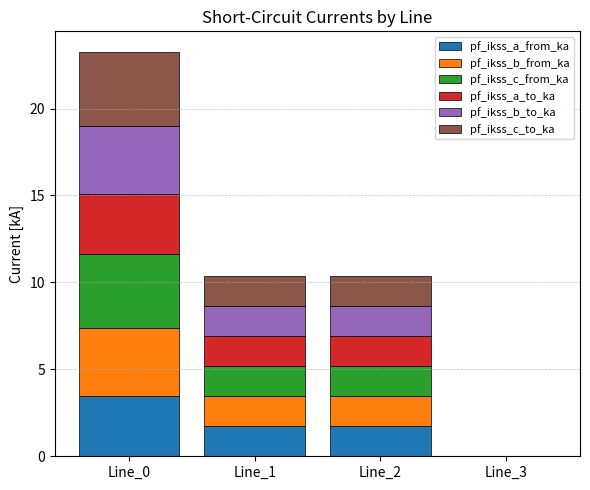

Are the bars grouped side by side (vs. stacked)?

No